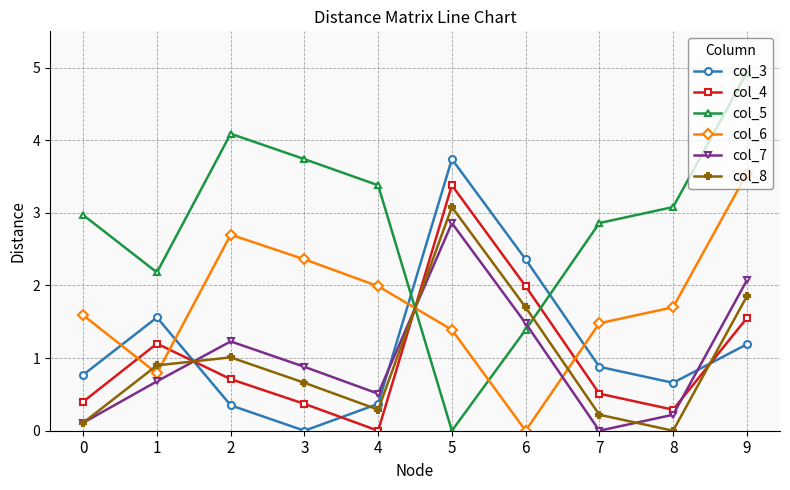

Does the chart have visible grid lines?

Yes